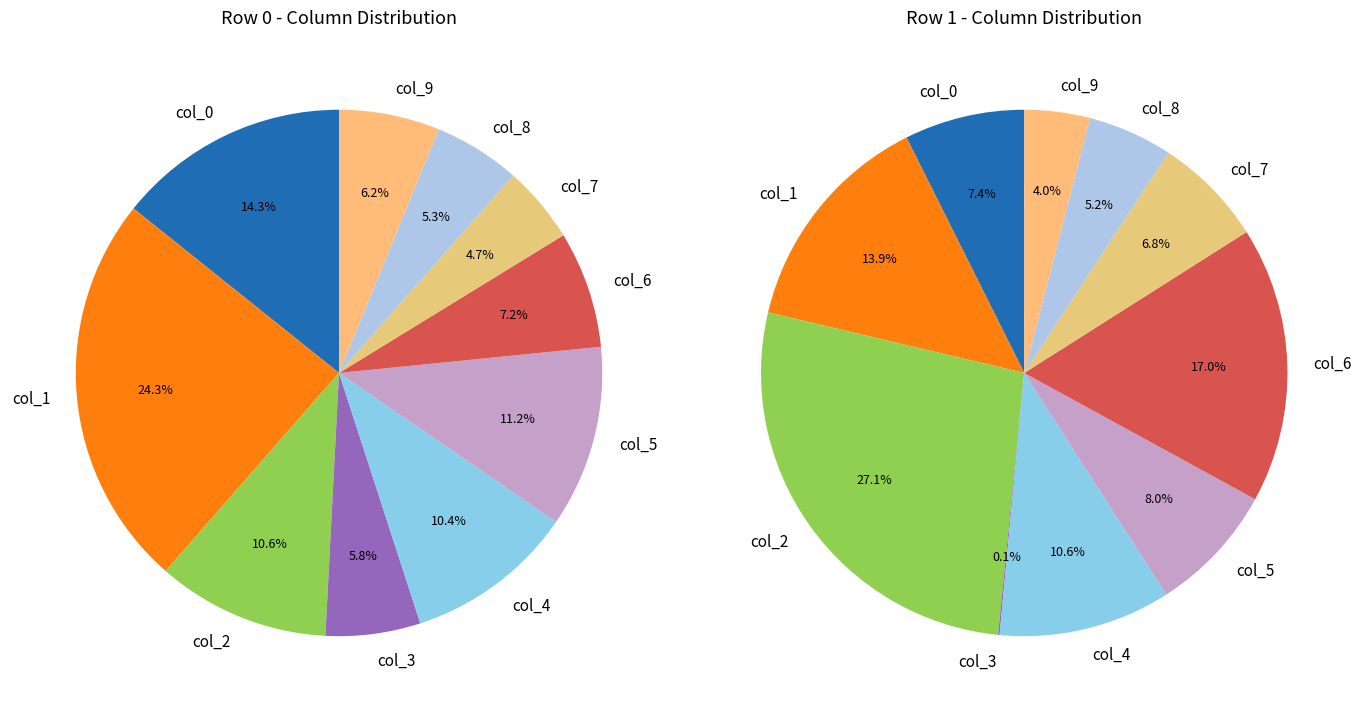

Does any single category account for the majority?

No